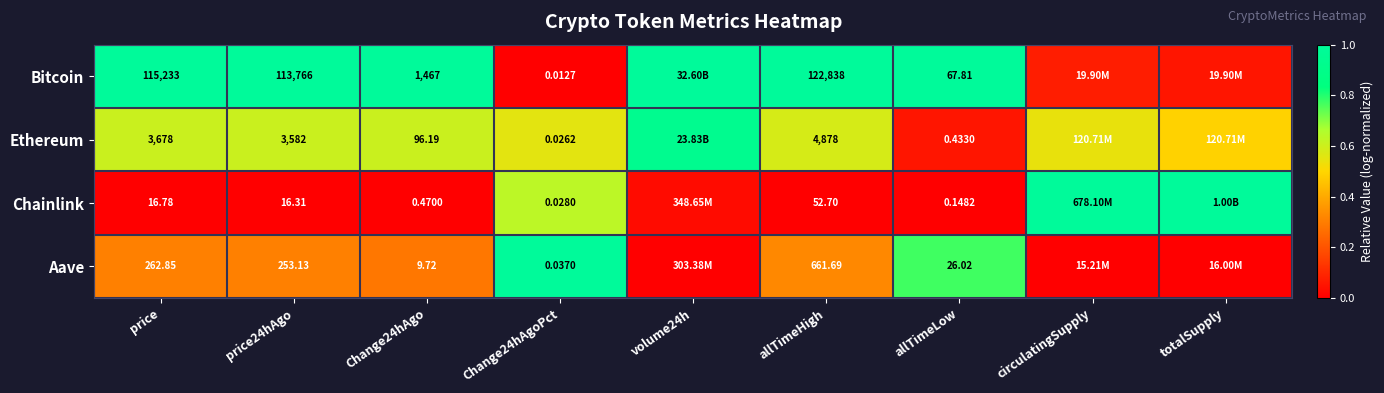

Rank the series at Change24hAgo from highest to lowest value.

Bitcoin, Ethereum, Aave, Chainlink